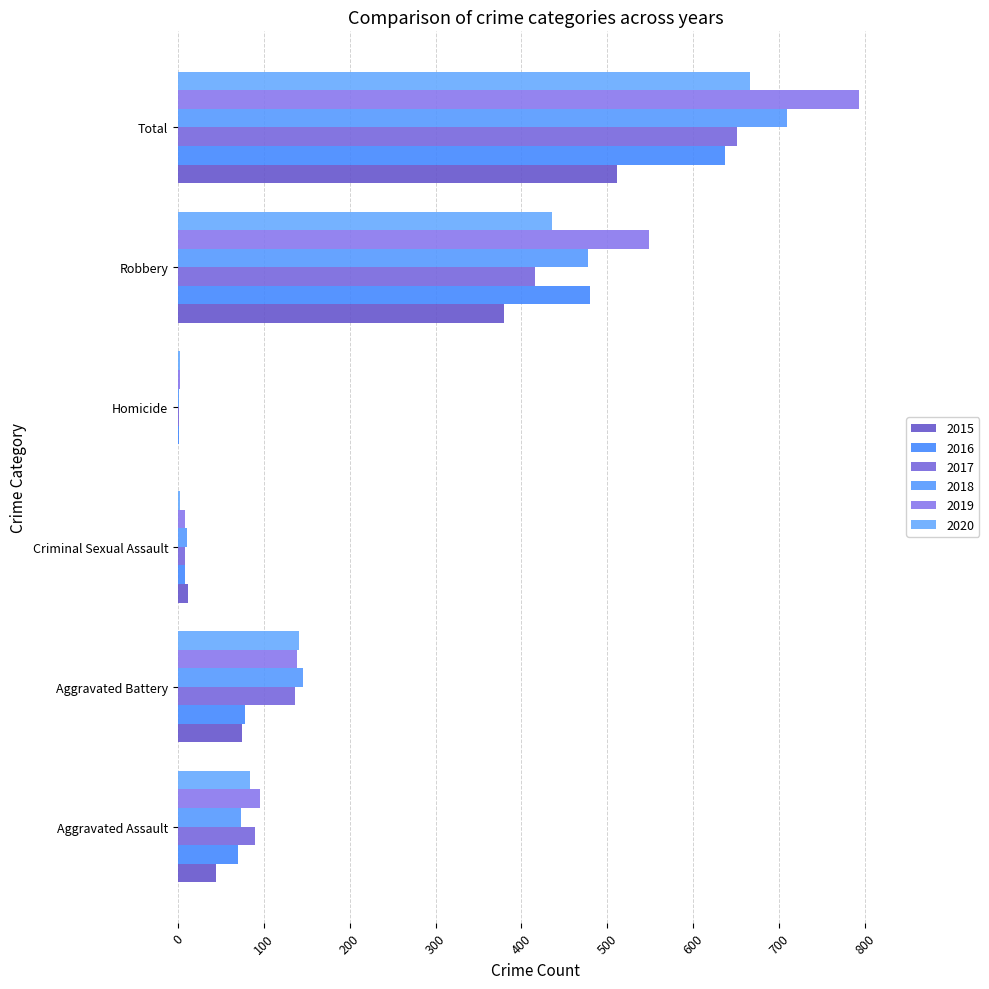

How many distinct data groups are displayed?

6